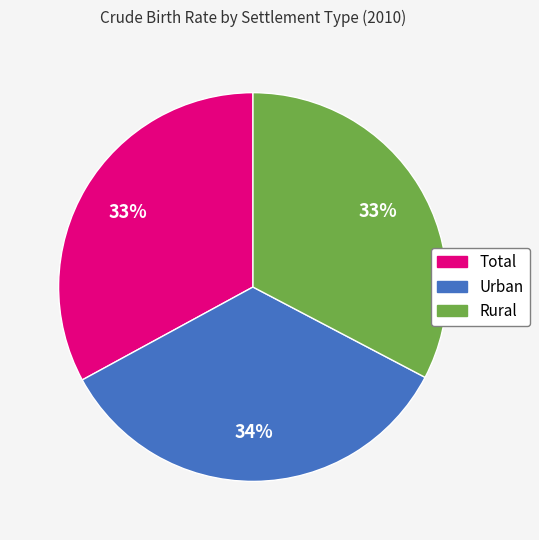

Is it true that Total is 44% of the pie?

False